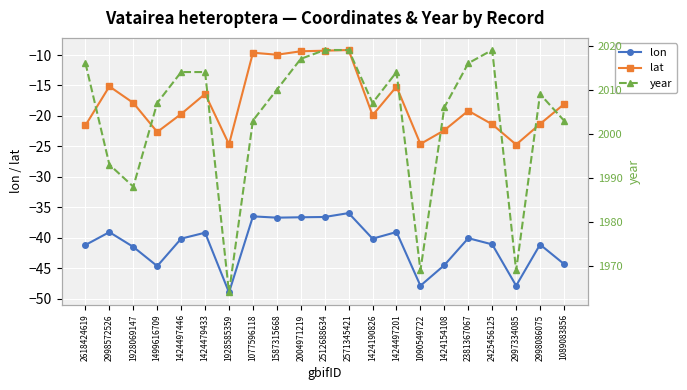

The value of lat at 2618424619 is -21.6. True or false?

True